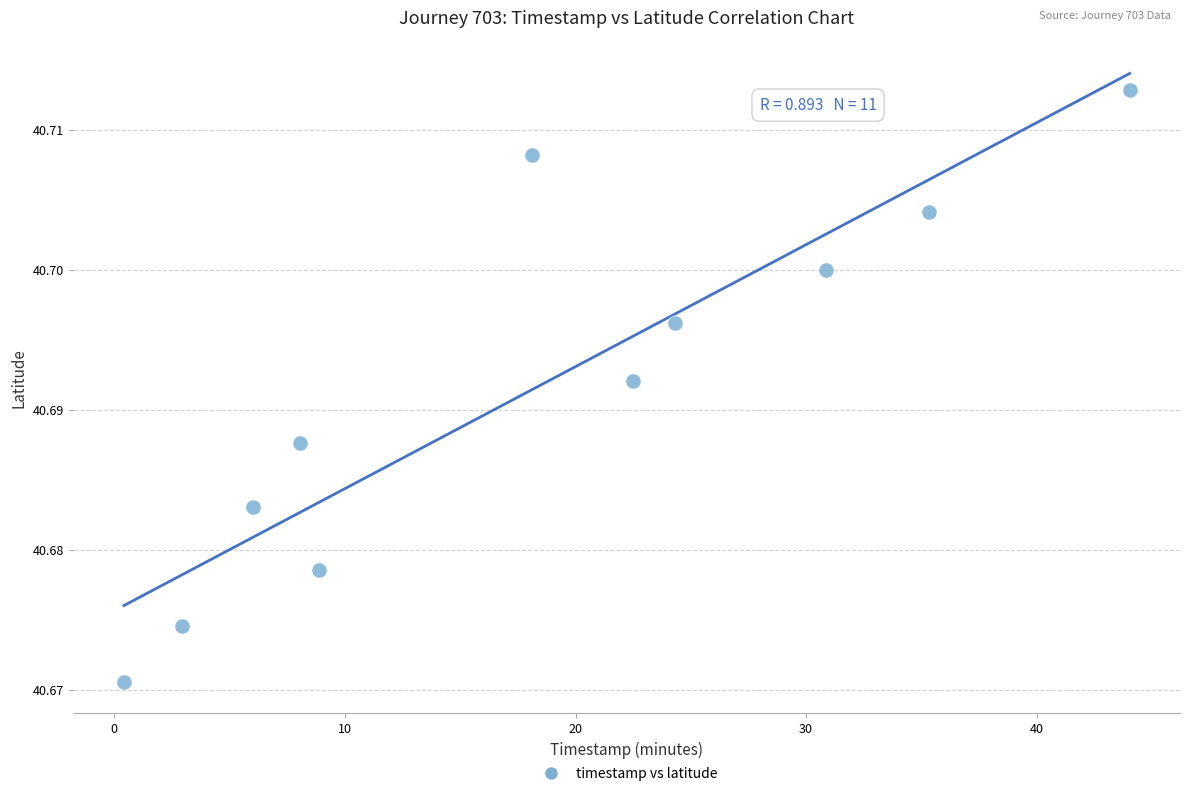

What is the average X value?

18.3